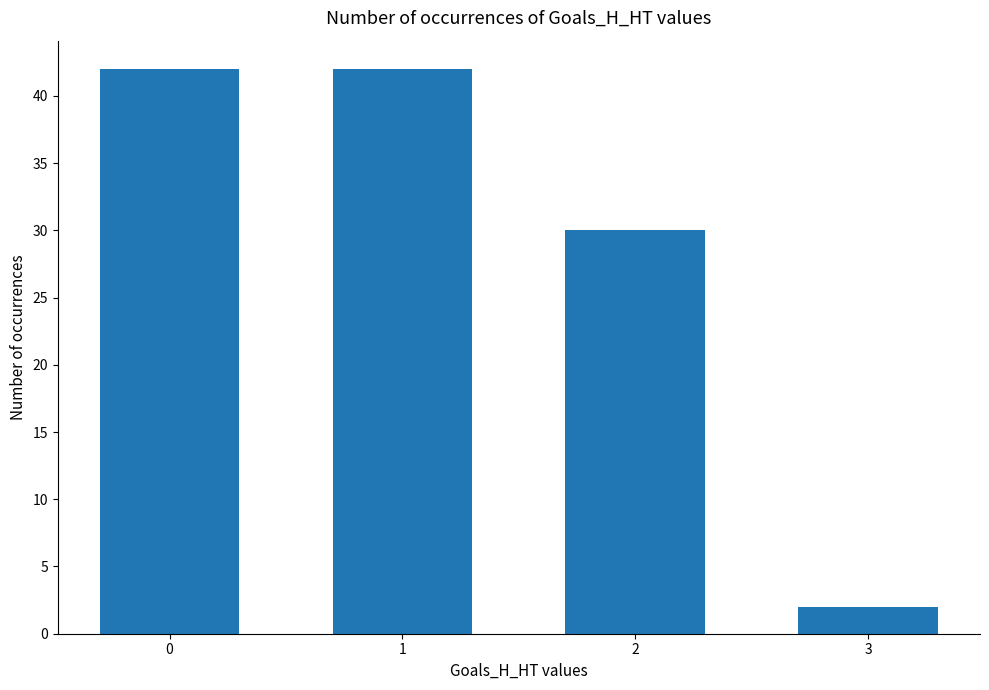

What is the difference between the values at 2 and 1?

12